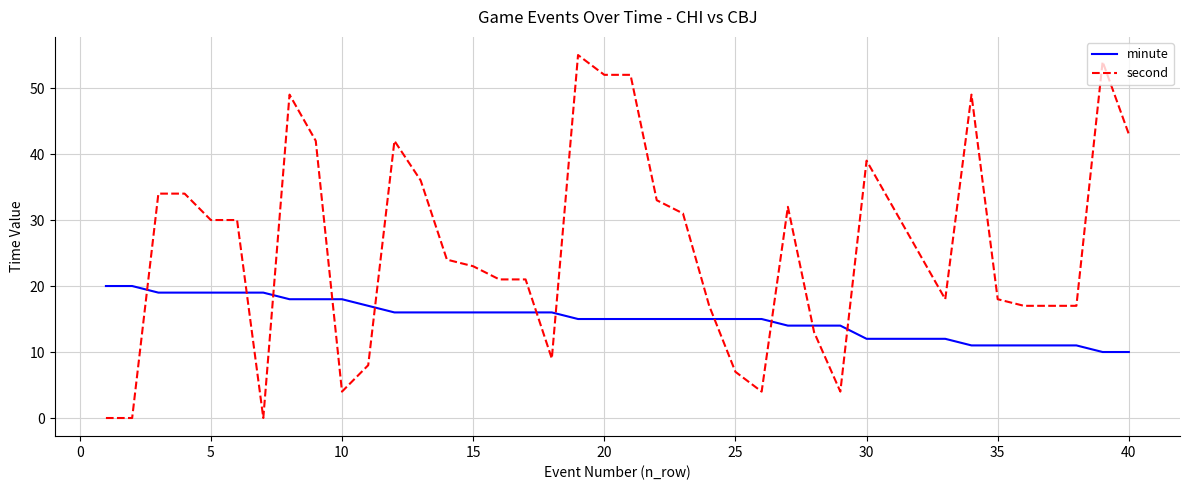

Which series has the largest range (max minus min)?

second